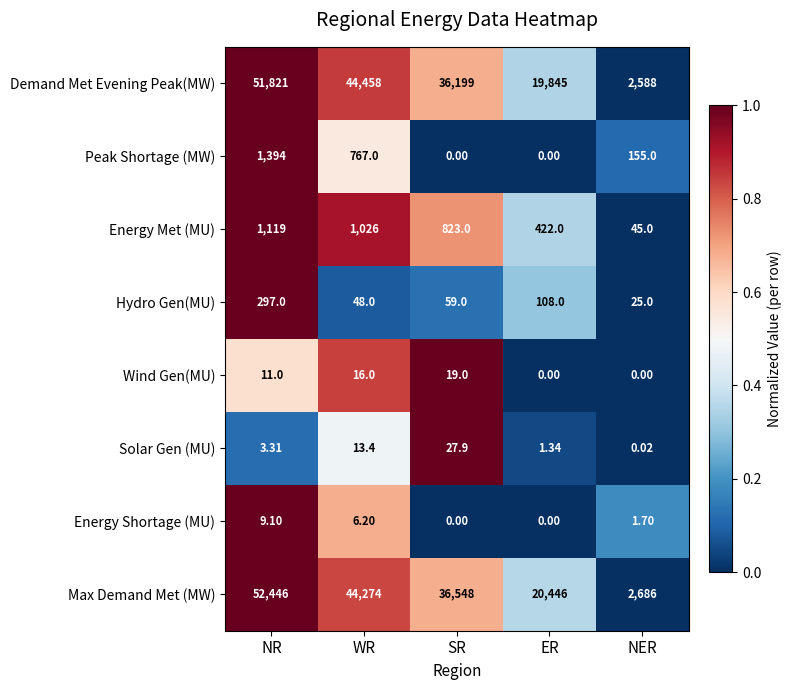

Which series has the largest total across all categories?

Max Demand Met (MW)